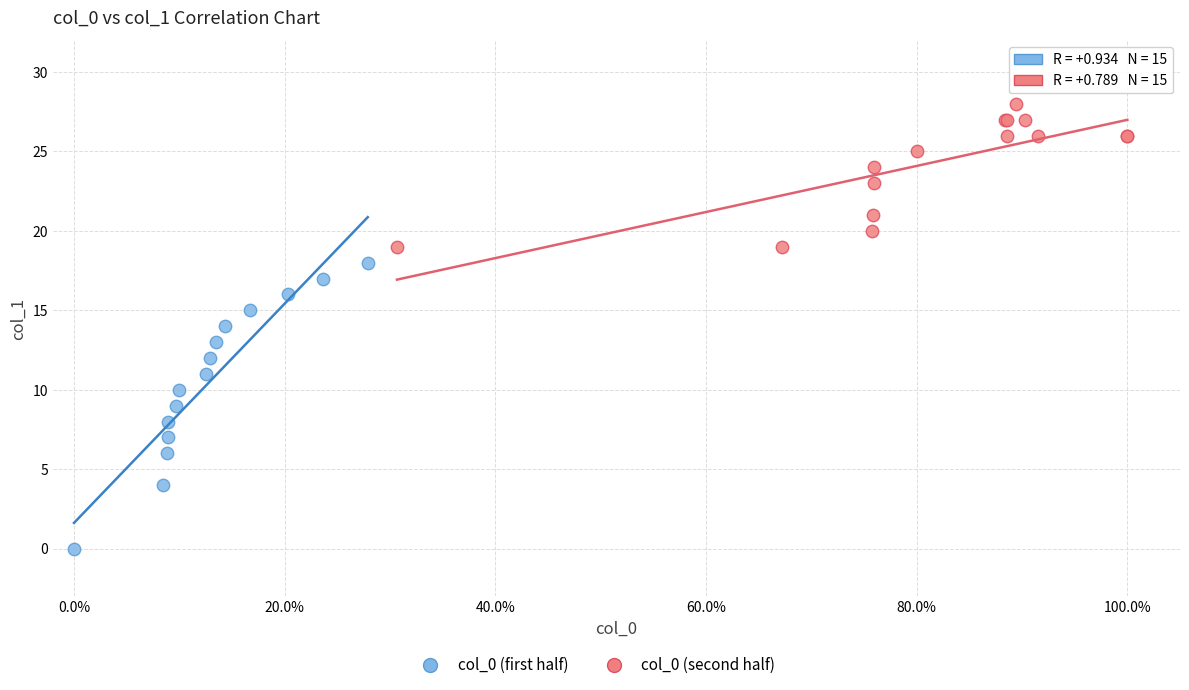

Which series has the widest spread of Y values?

col_0 (first half)